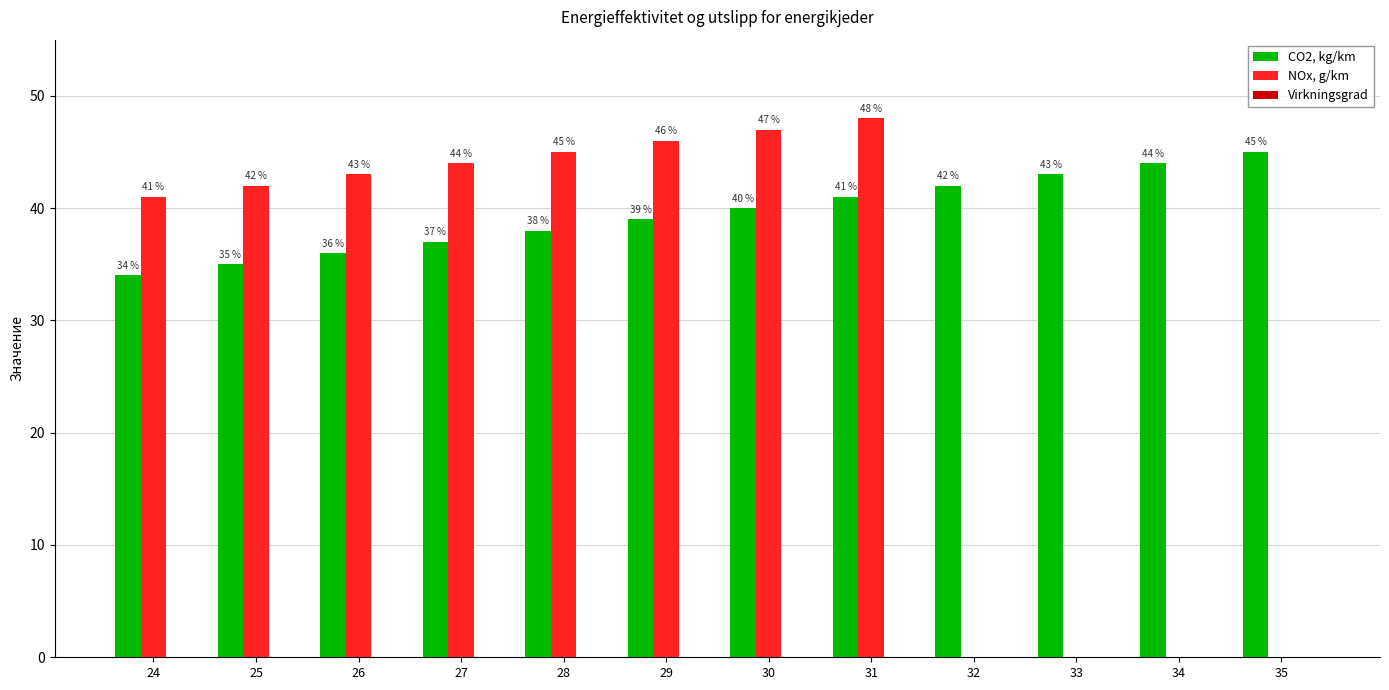

How many positive values does the NOx, g/km series have?

8